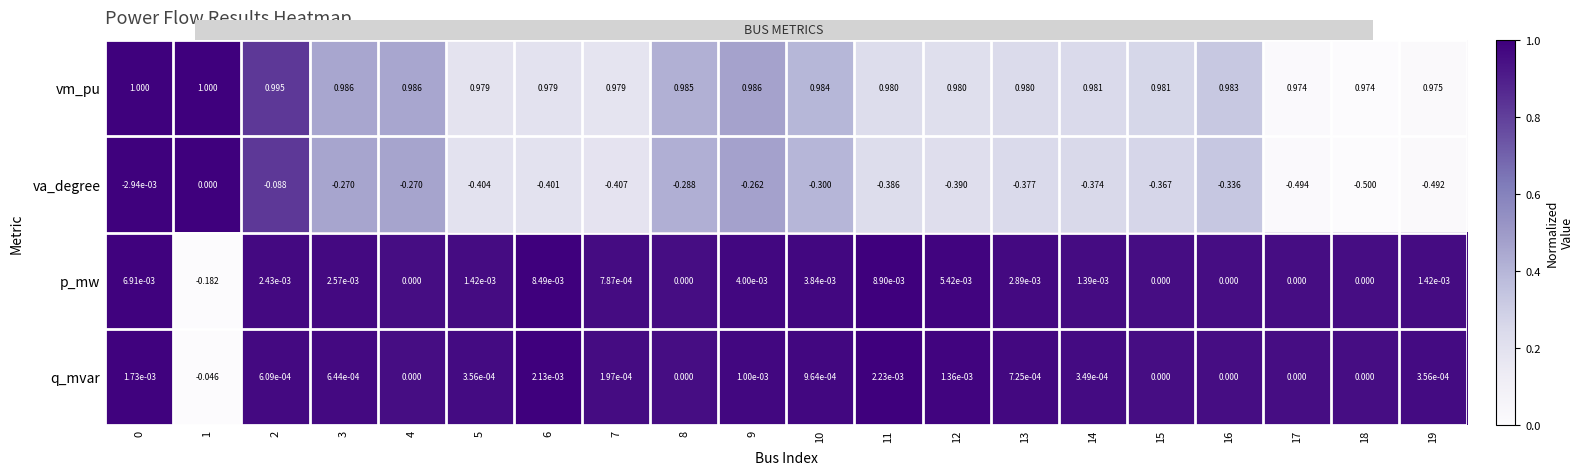

Rank the series at 7 from lowest to highest value.

va_degree, q_mvar, p_mw, vm_pu